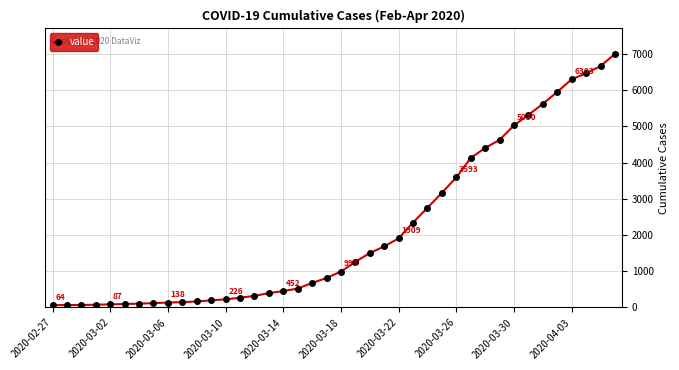

What is the average value?

2144